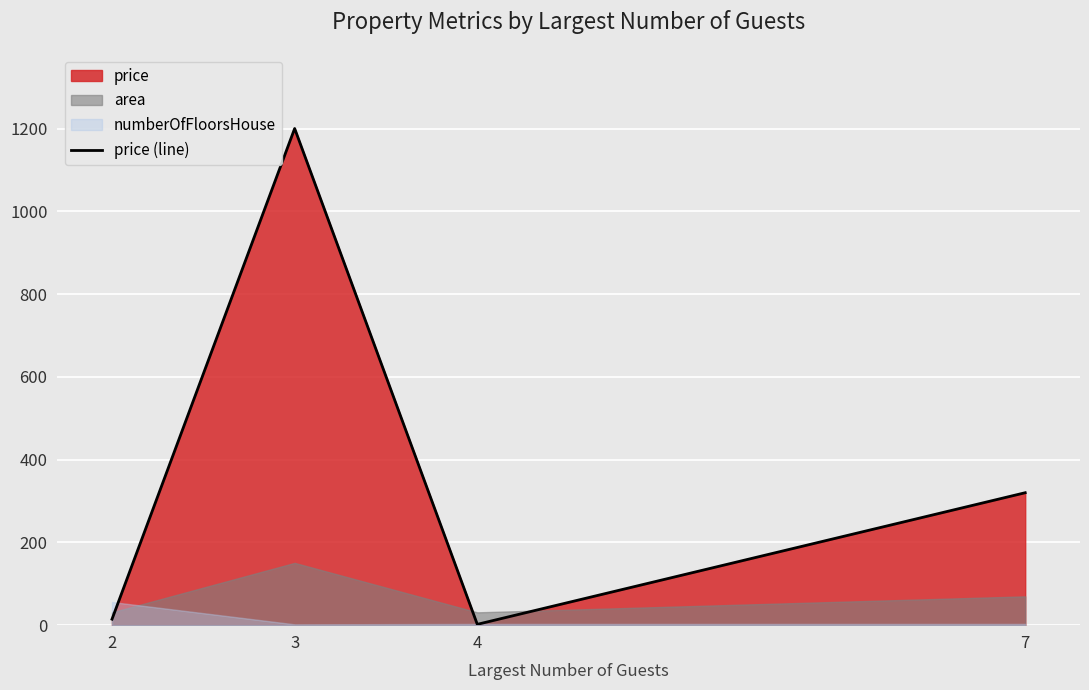

What is the value of the 1st point from the left?

14.5